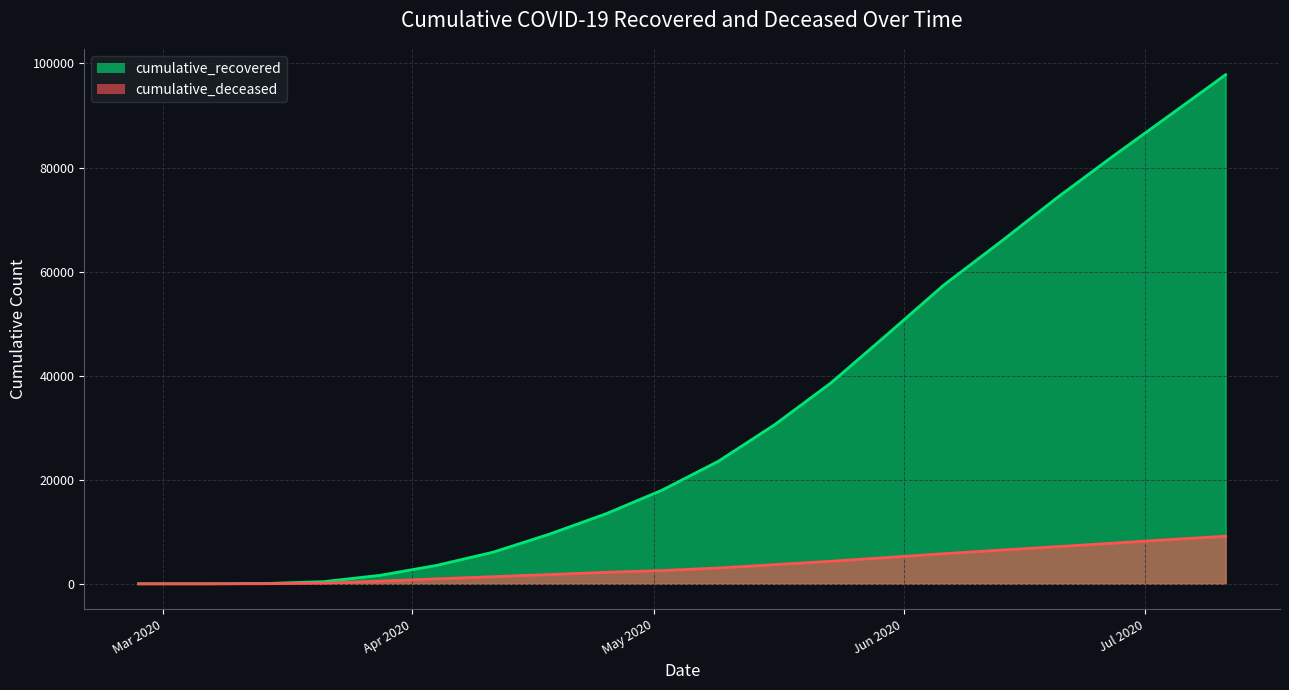

What is the maximum value for cumulative_recovered_line?

97845